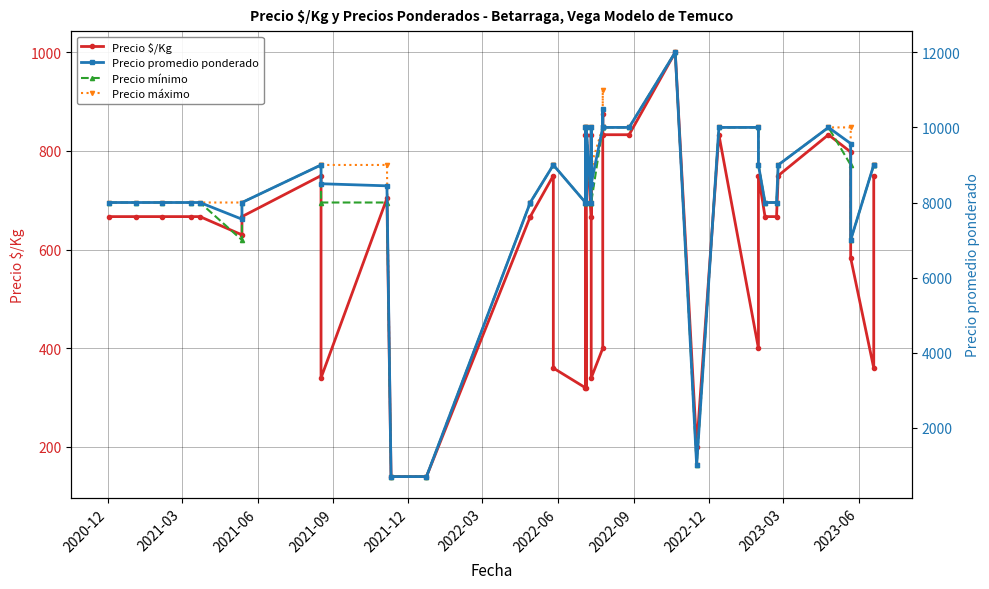

What is the average value of the Precio máximo series?

8360